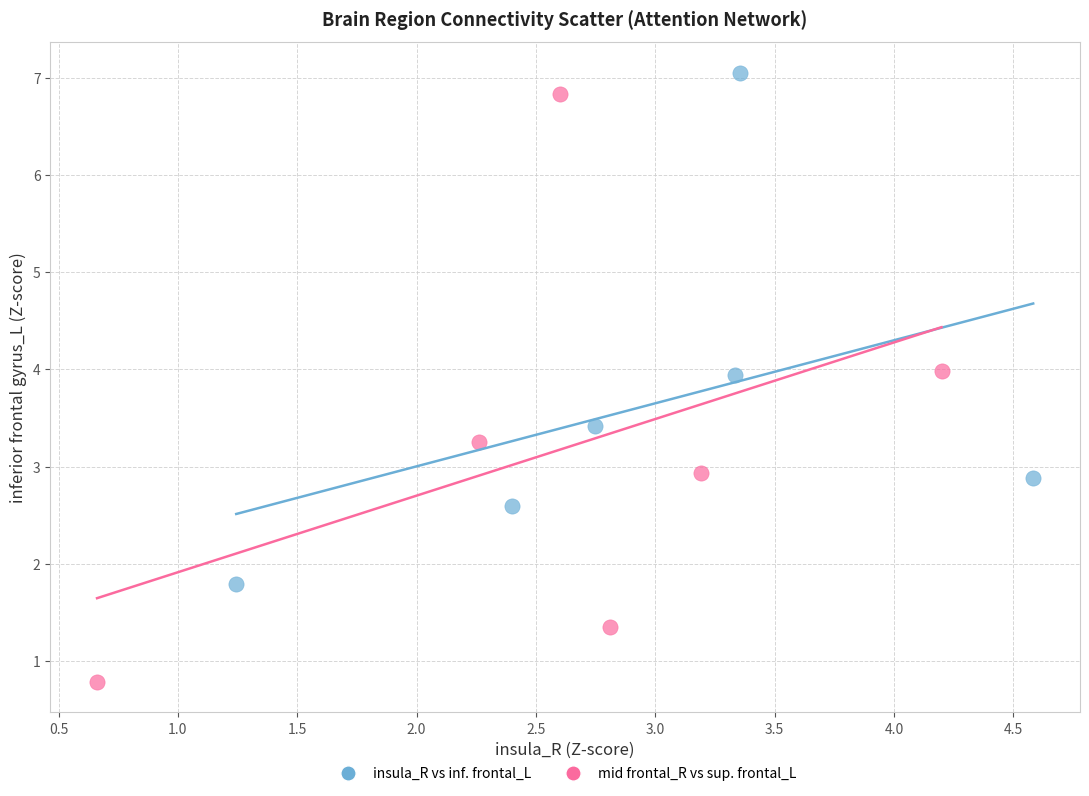

Which series has the largest Y range (max minus min)?

mid frontal_R vs sup. frontal_L